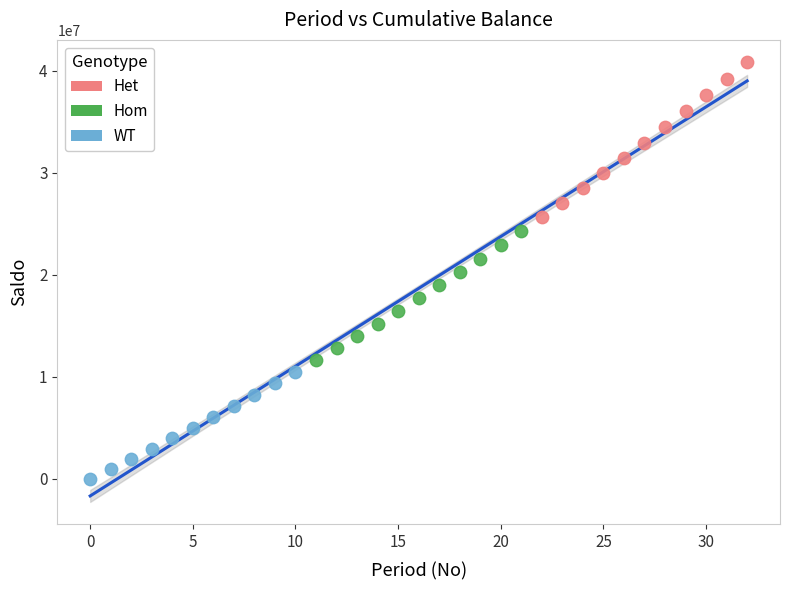

Which series reaches the minimum Y coordinate?

WT